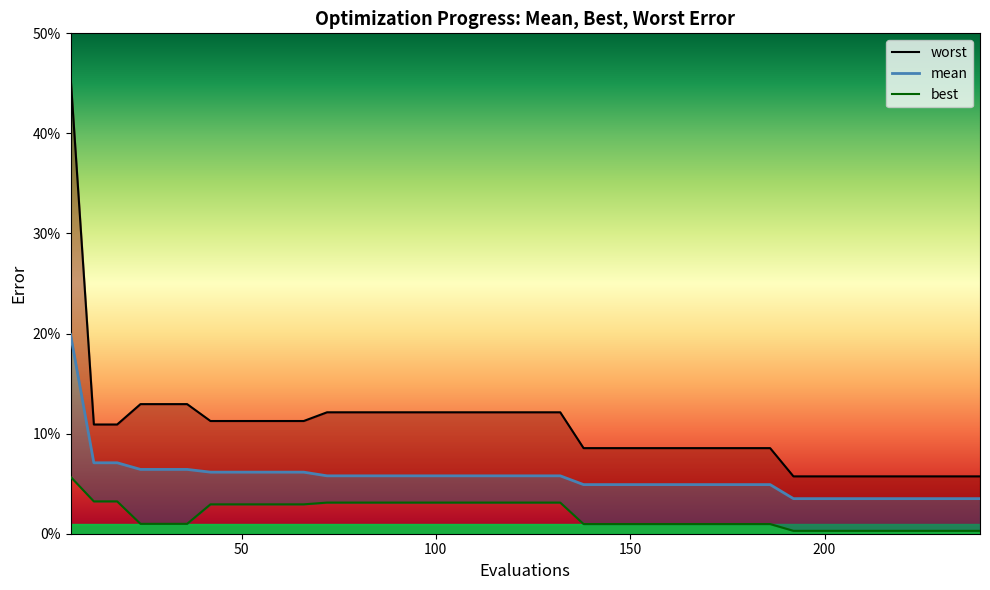

How many lines are shown in the chart?

3